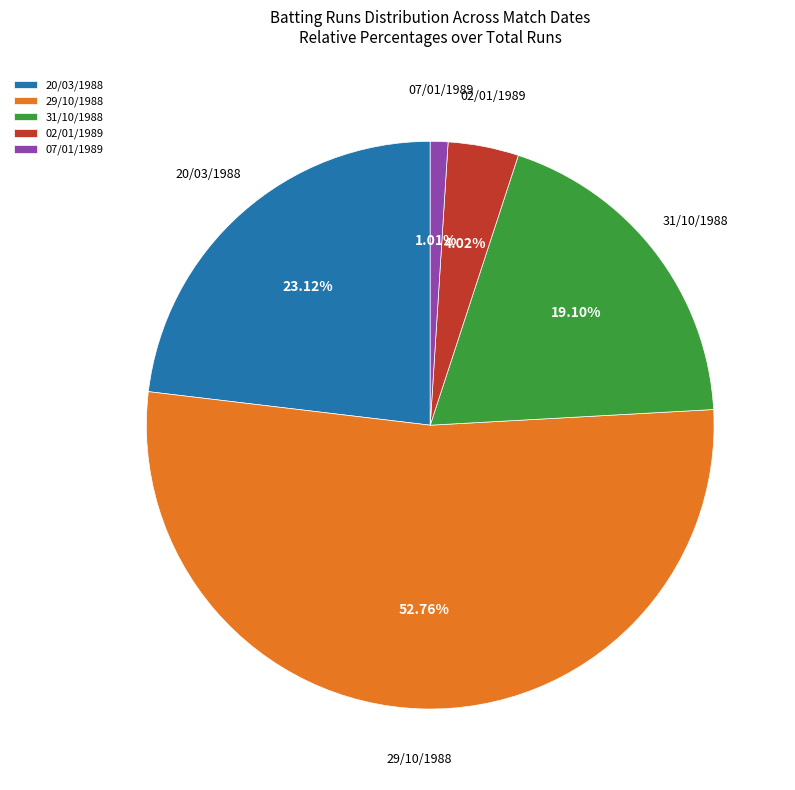

Approximately how many times larger is the value at 31/10/1988 compared to 29/10/1988?

0.4